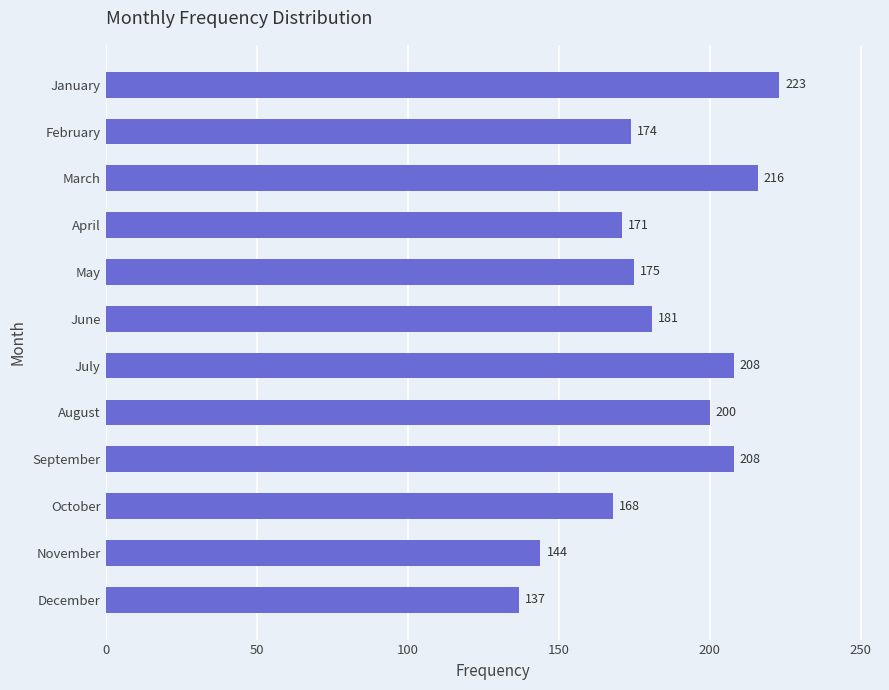

What is the value of the 12th bar from the top?

137